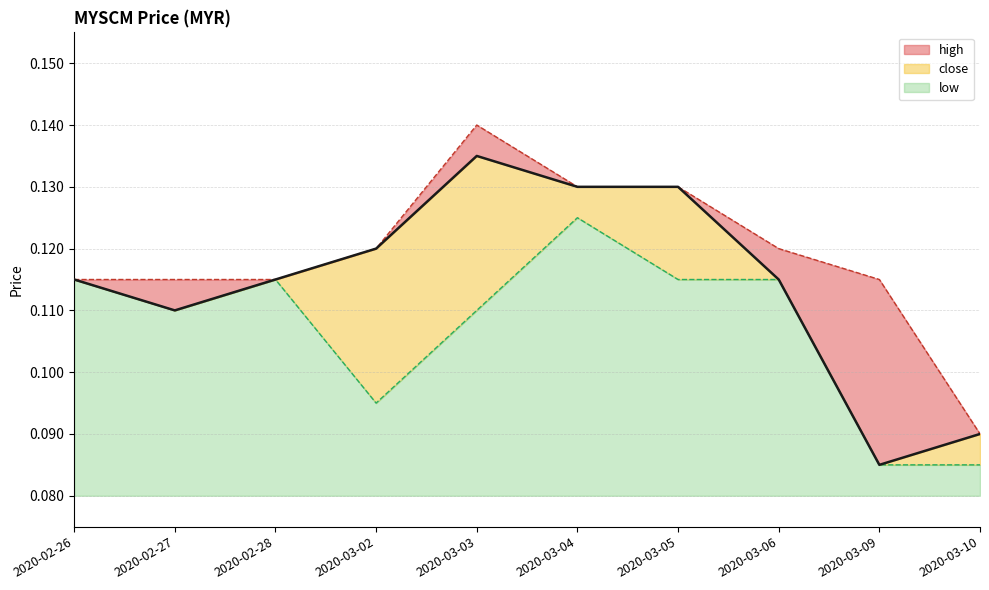

True or false: high and close intersect in this chart.

False